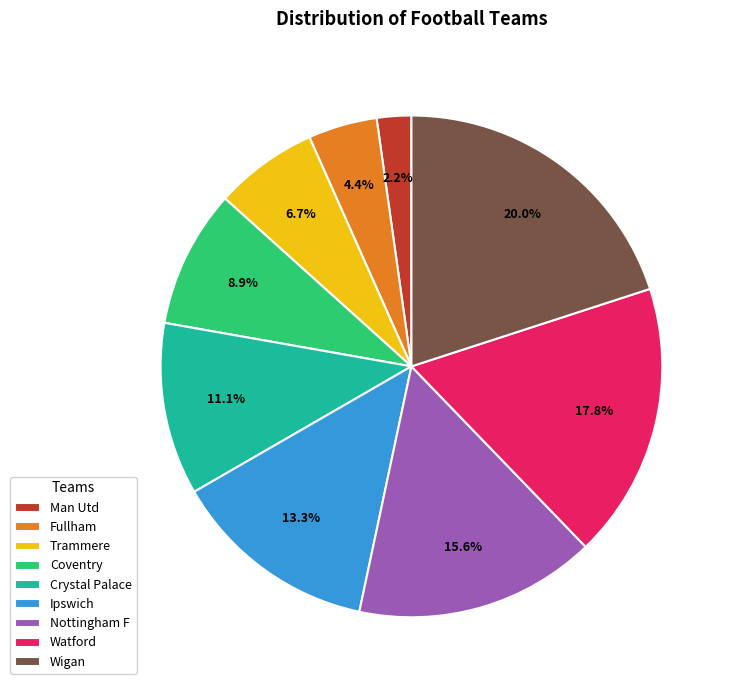

Is it true that Watford is 8% of the pie?

False